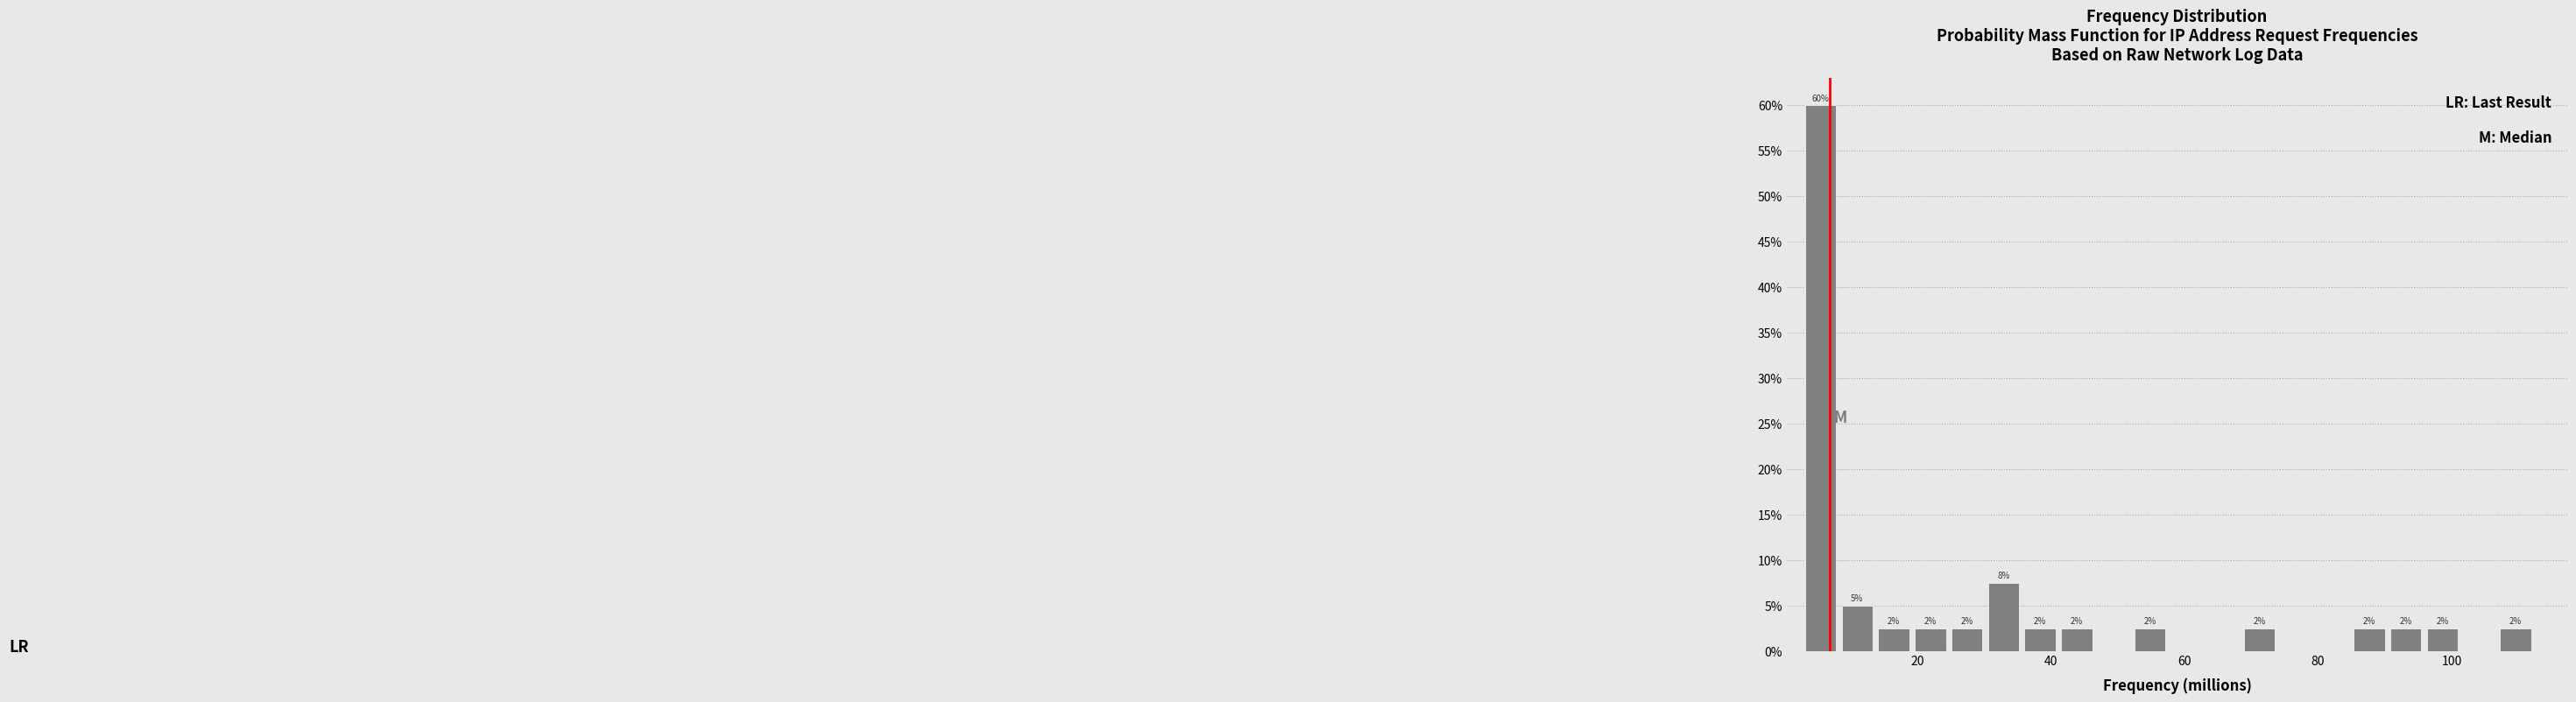

Around what value on the x-axis is the tallest bar? Give the approximate position of its centre, as read against the axis.

6